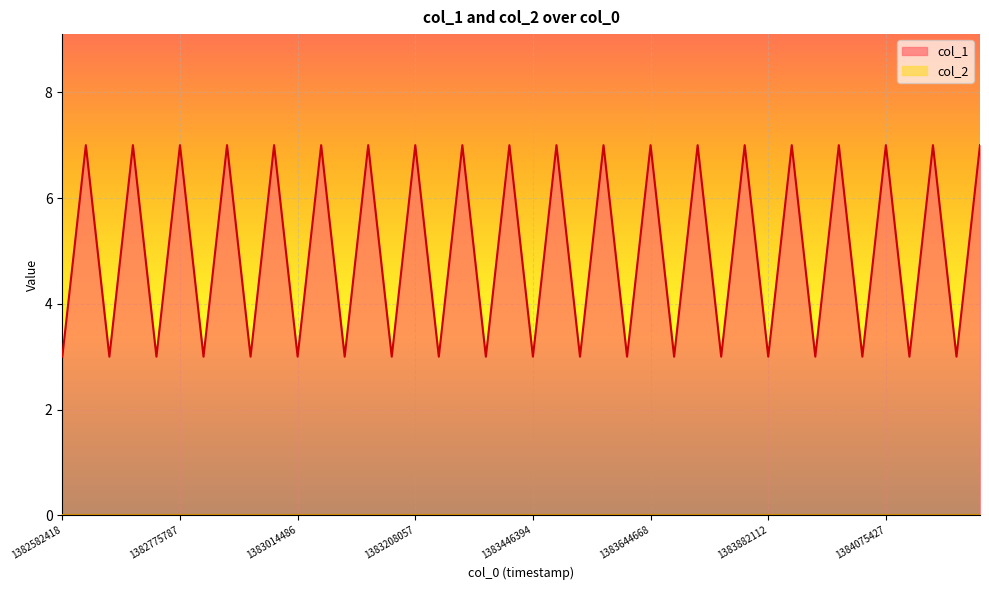

What is the ratio of the value at 1382604083 to the value at 1383644668?

1.0